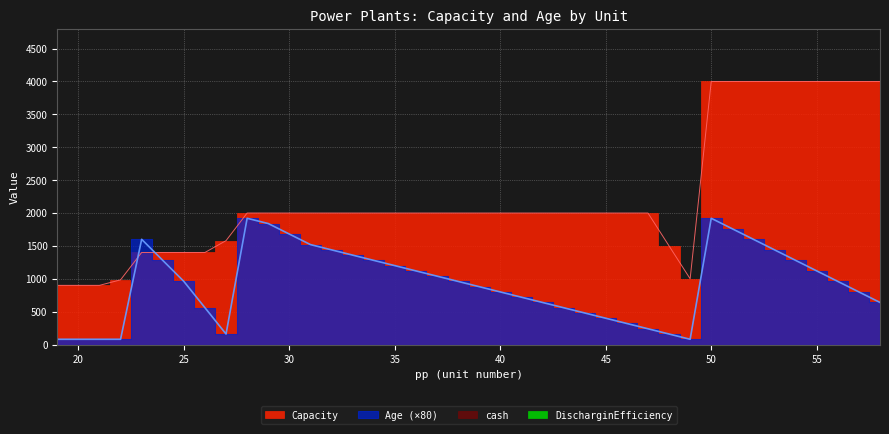

The Capacity series shows 2000 at 45. True or false?

True